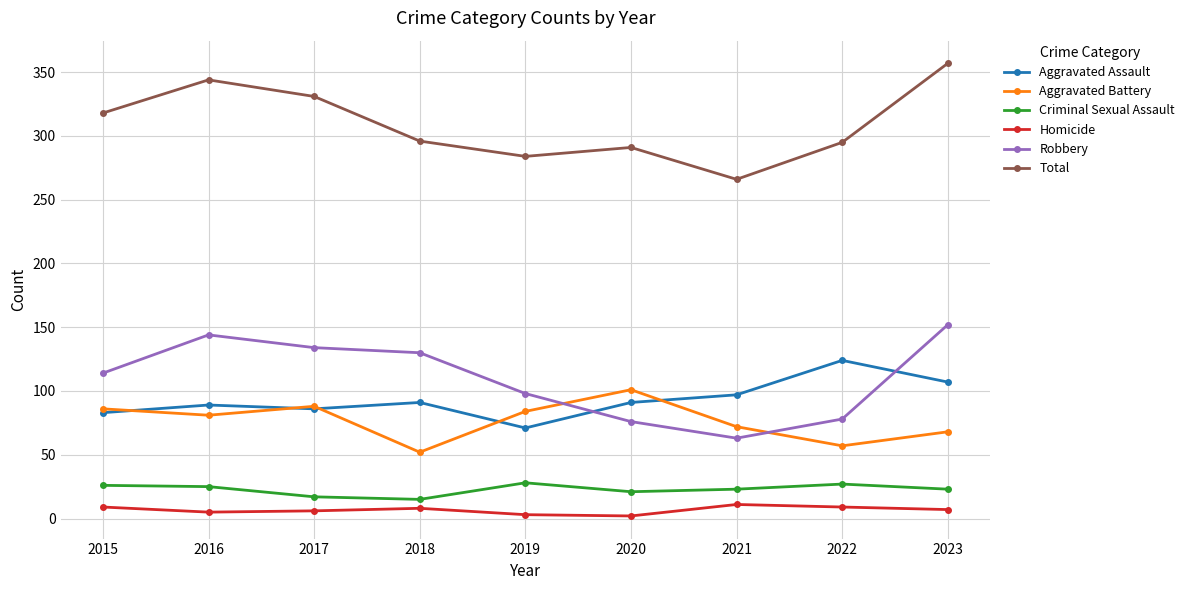

Which series has the largest total across all categories?

Total